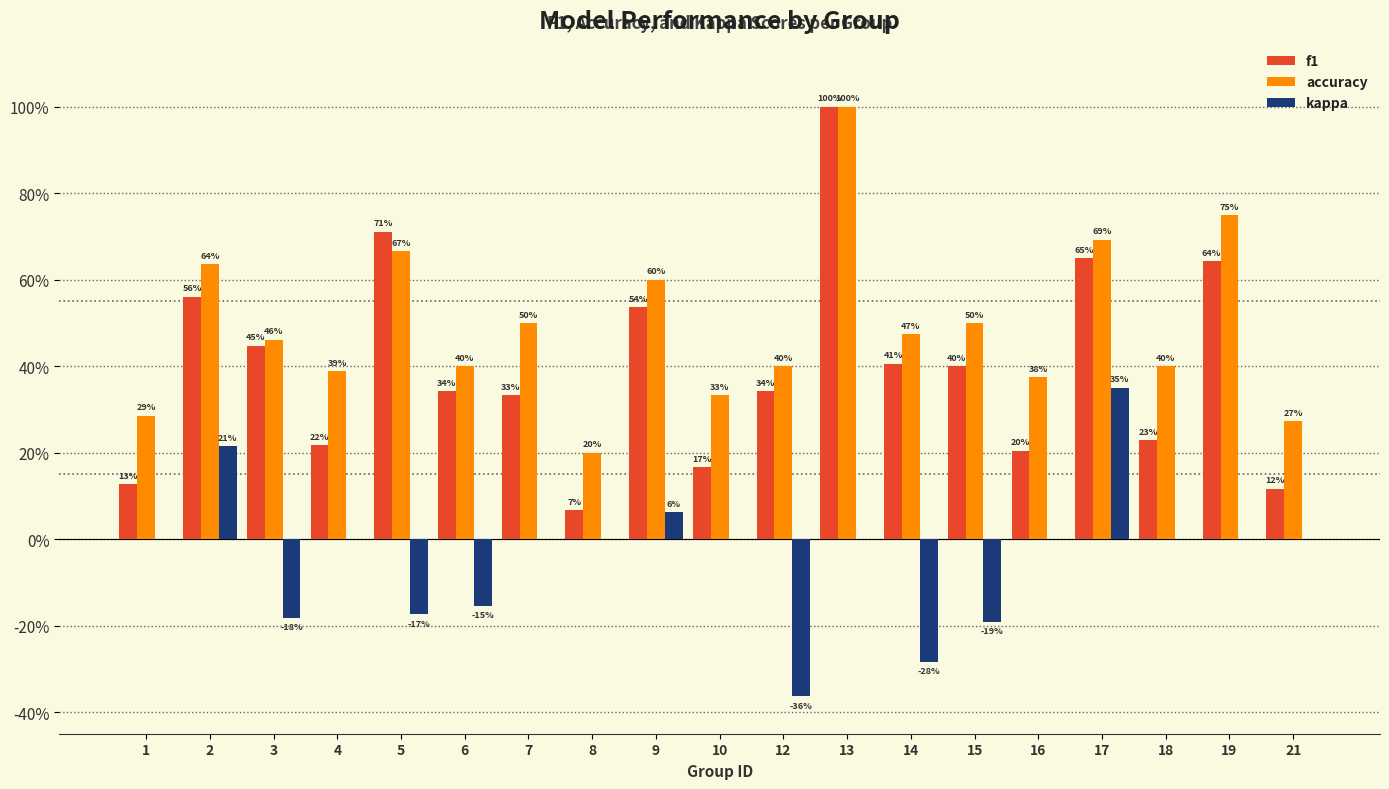

Which category has the lowest value in the f1 series?

8